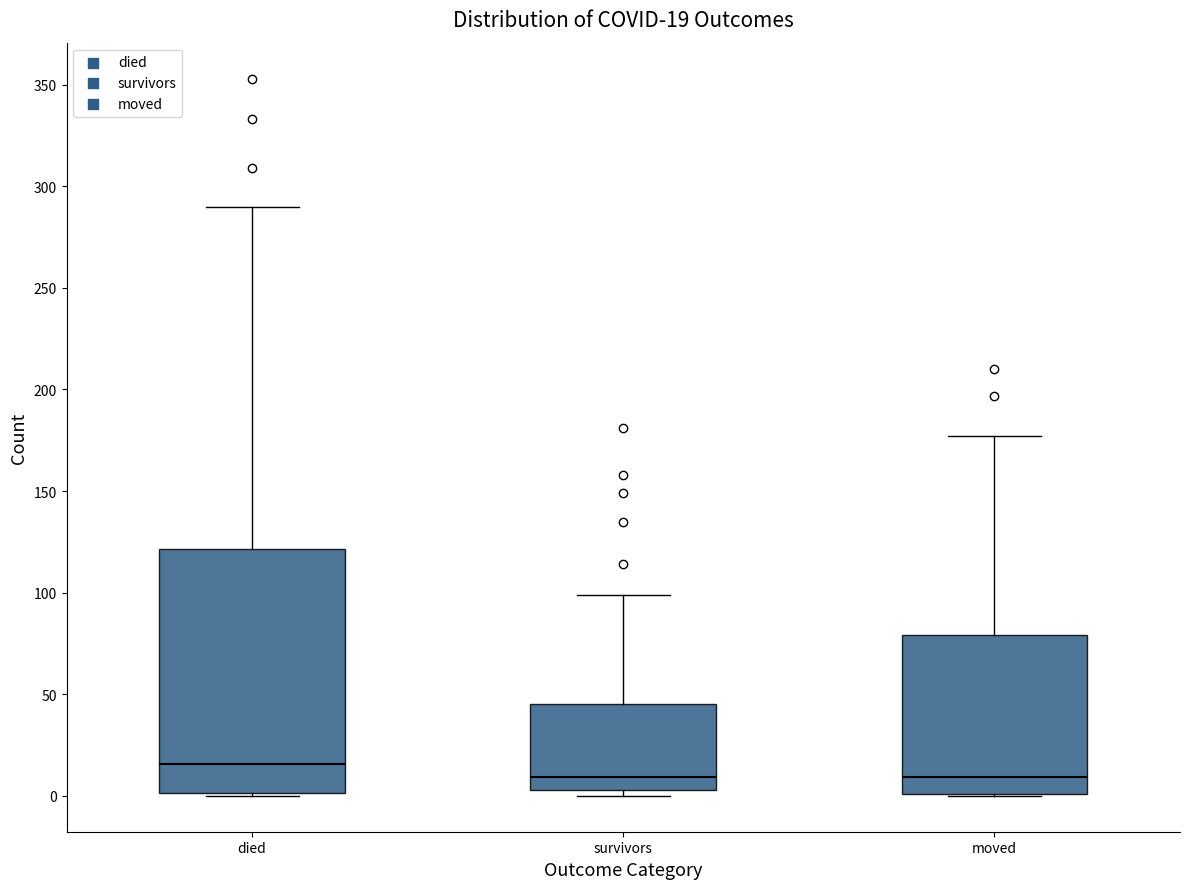

Which box is the tallest, from its lower edge to its upper edge?

died